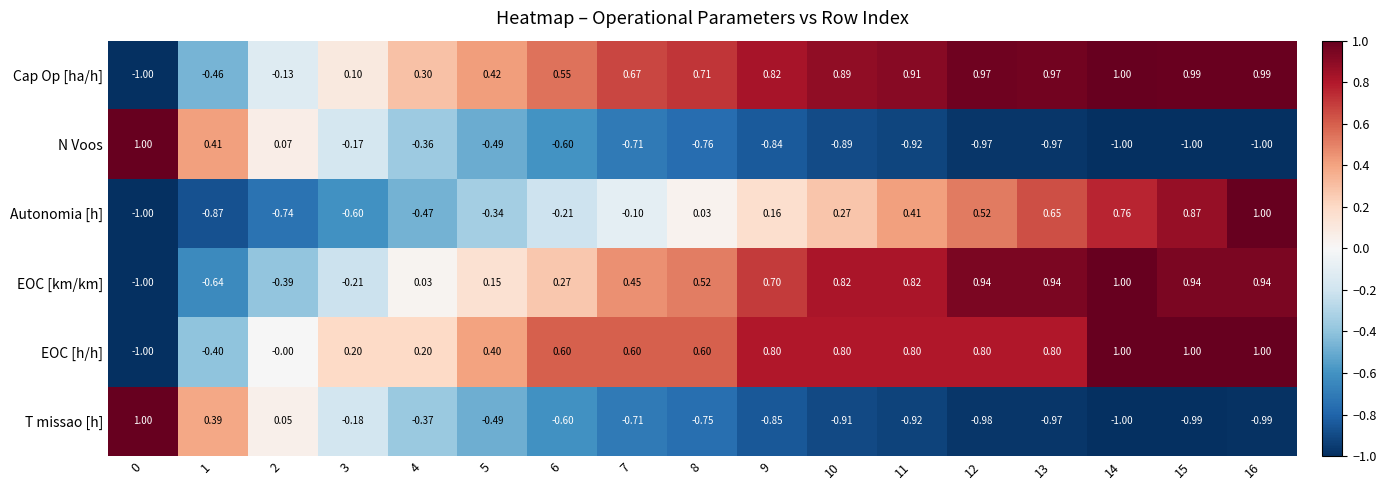

How many negative values does the EOC [km/km] series have?

4